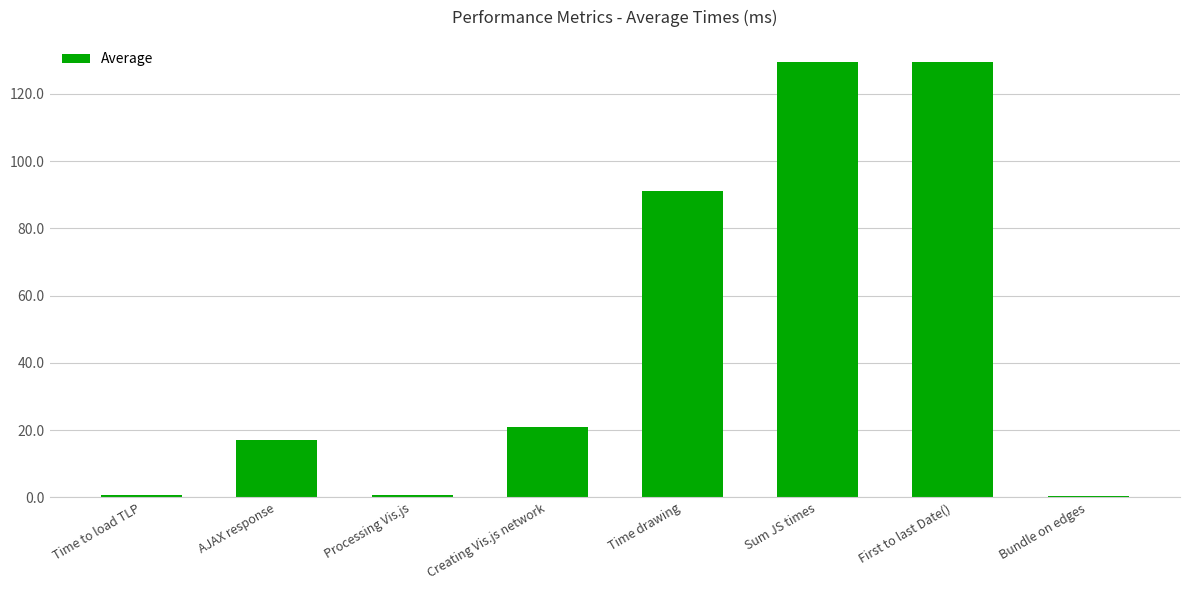

Which has a higher value, Creating Vis.js network or Processing Vis.js?

Creating Vis.js network